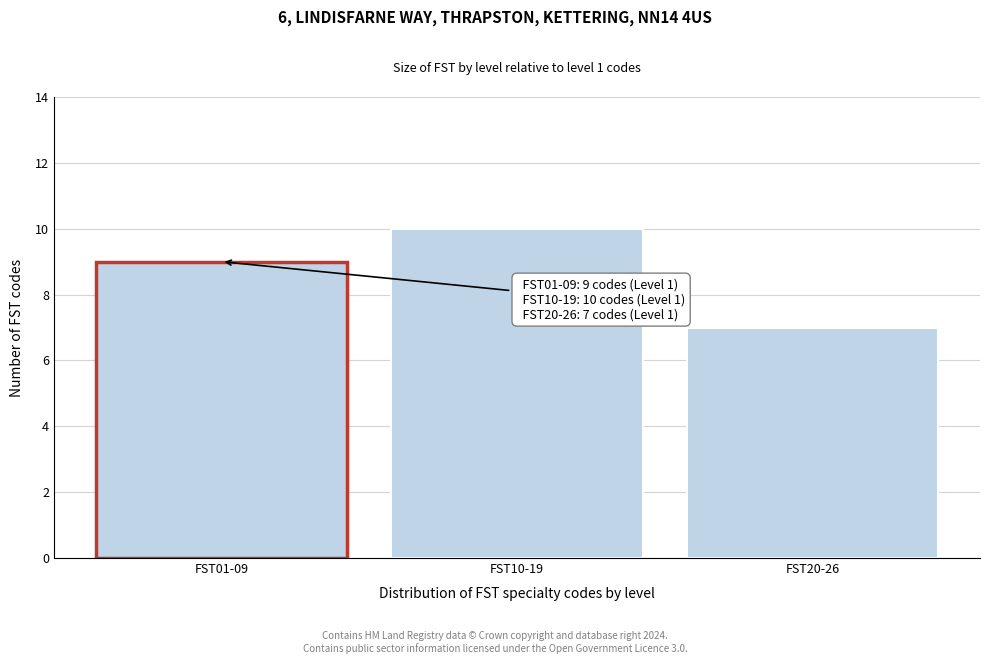

Reading left to right, list all the values displayed in this chart.

FST01-09=9	FST10-19=10	FST20-26=7